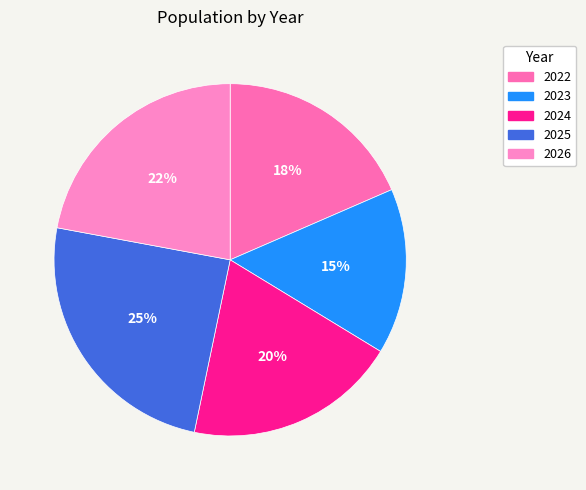

Does any single category account for the majority?

No